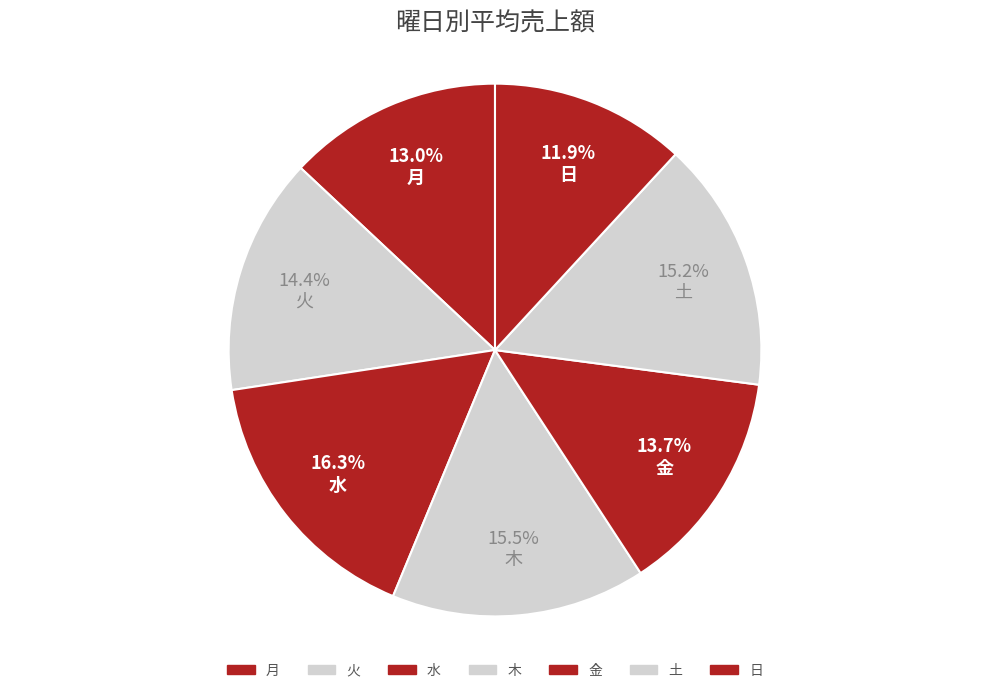

Count the number of slices in the pie.

7